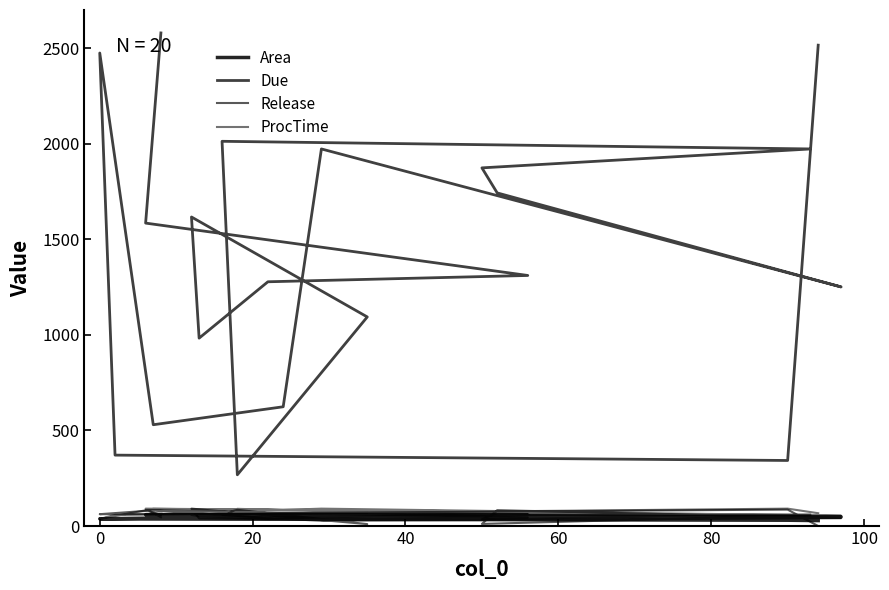

How many distinct data groups are displayed?

4